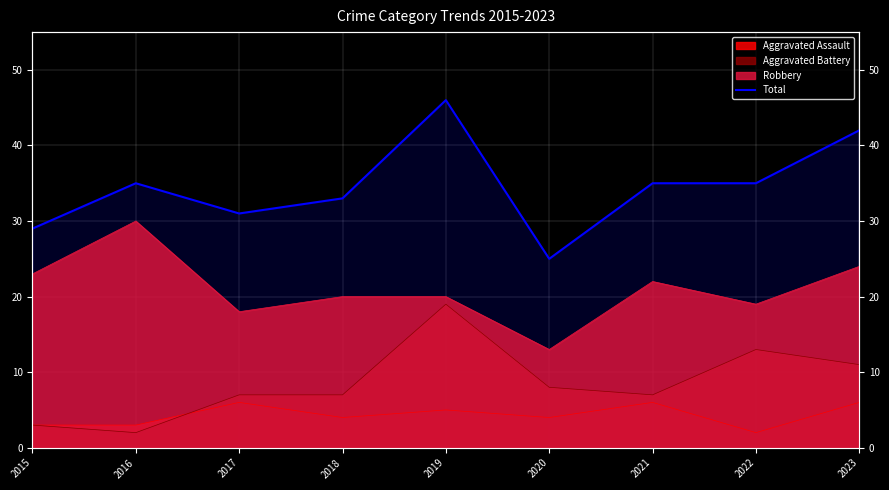

What is the ratio of the value at 2015 to the value at 2021?

0.8